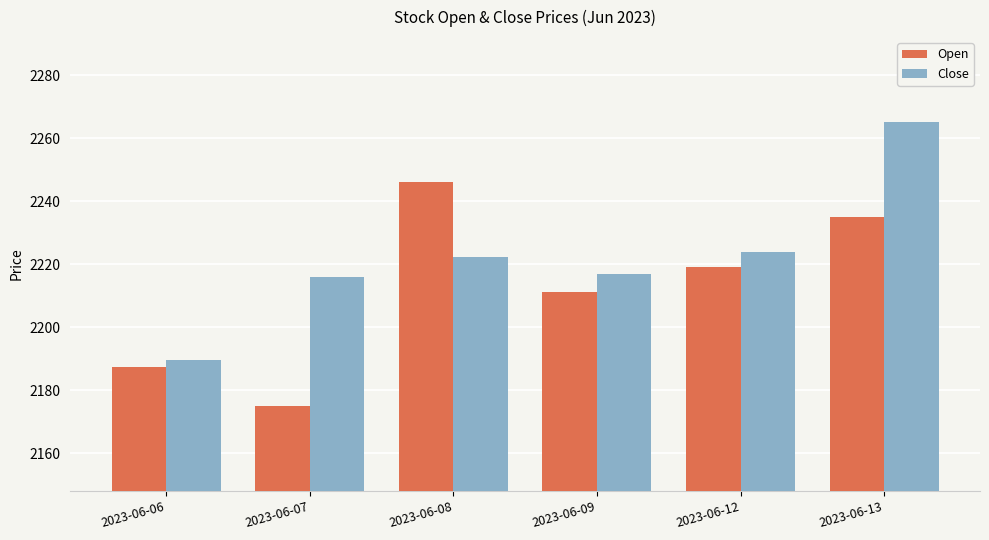

At 2023-06-08, list the series in order from largest to smallest.

Open, Close